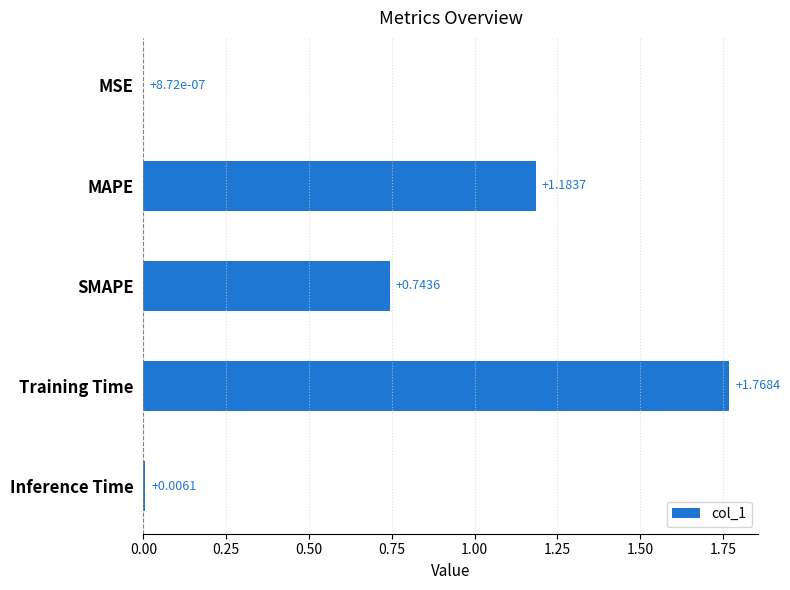

Between MSE and MAPE, which is larger?

MAPE